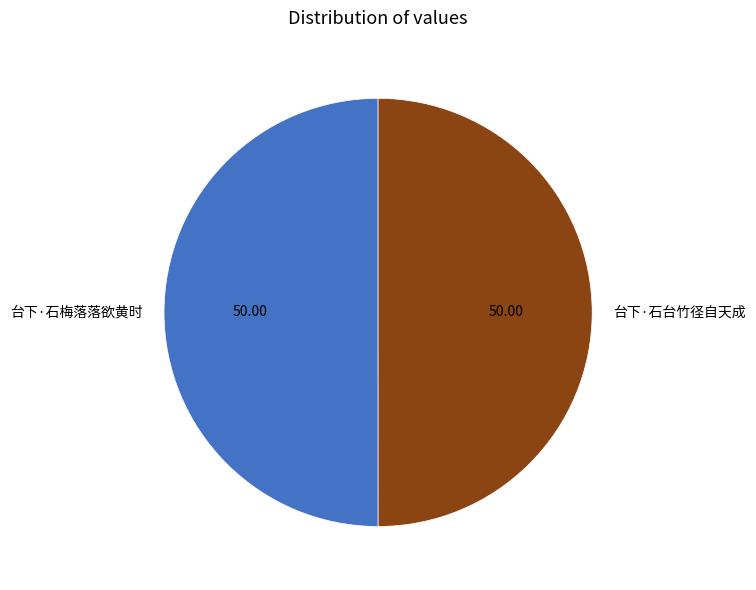

True or false: 台下·石梅落落欲黄时 accounts for 50% of the total.

True